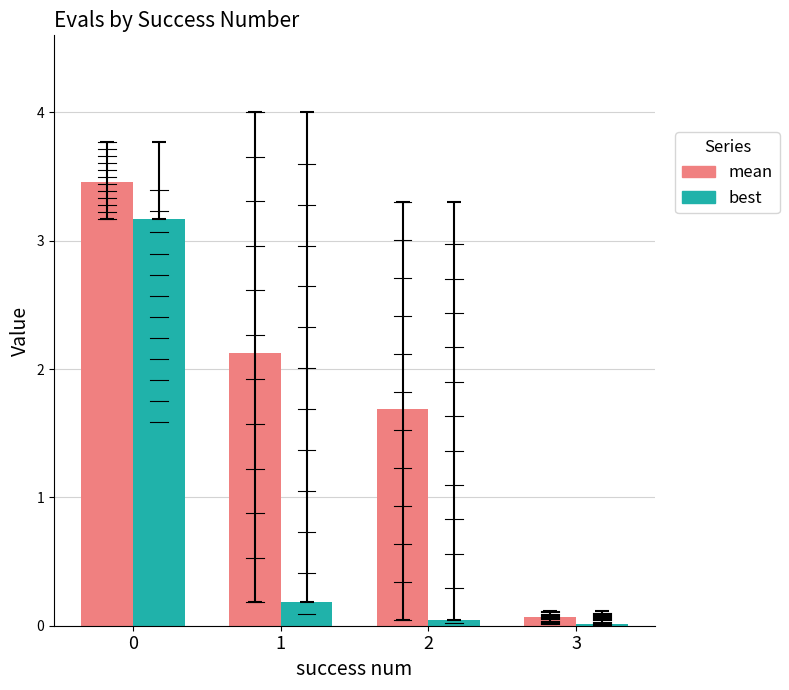

Where is best nearest to the value 1?

1